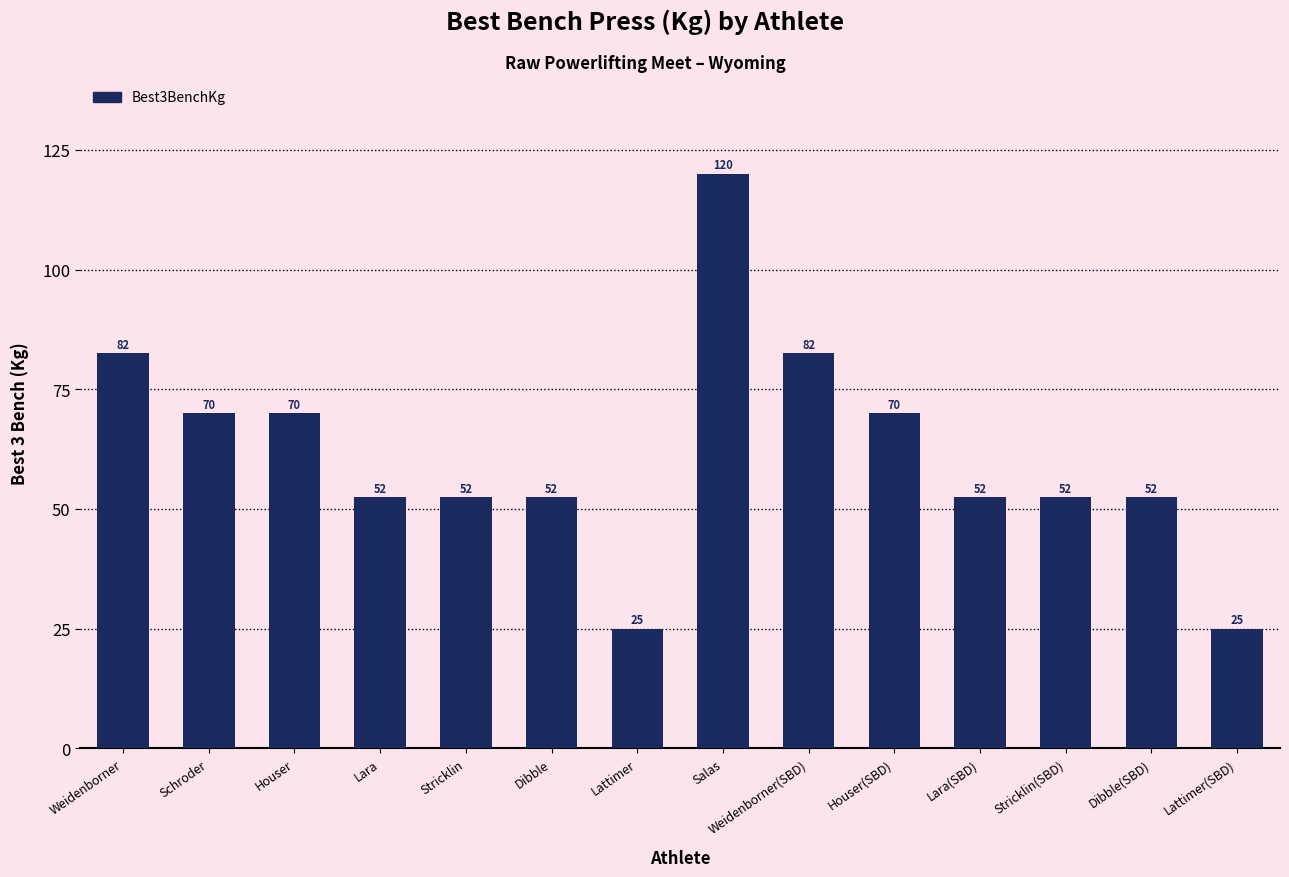

Does the chart contain any negative values?

No